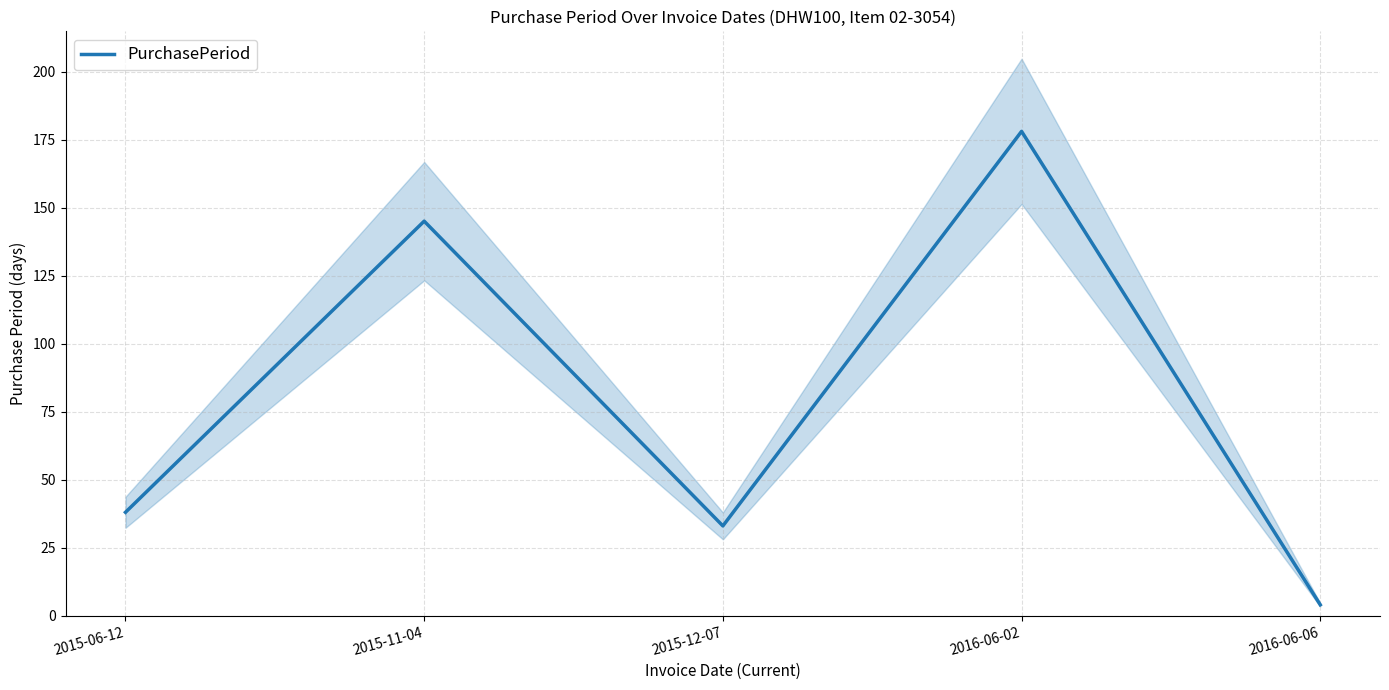

What is the average value?

80